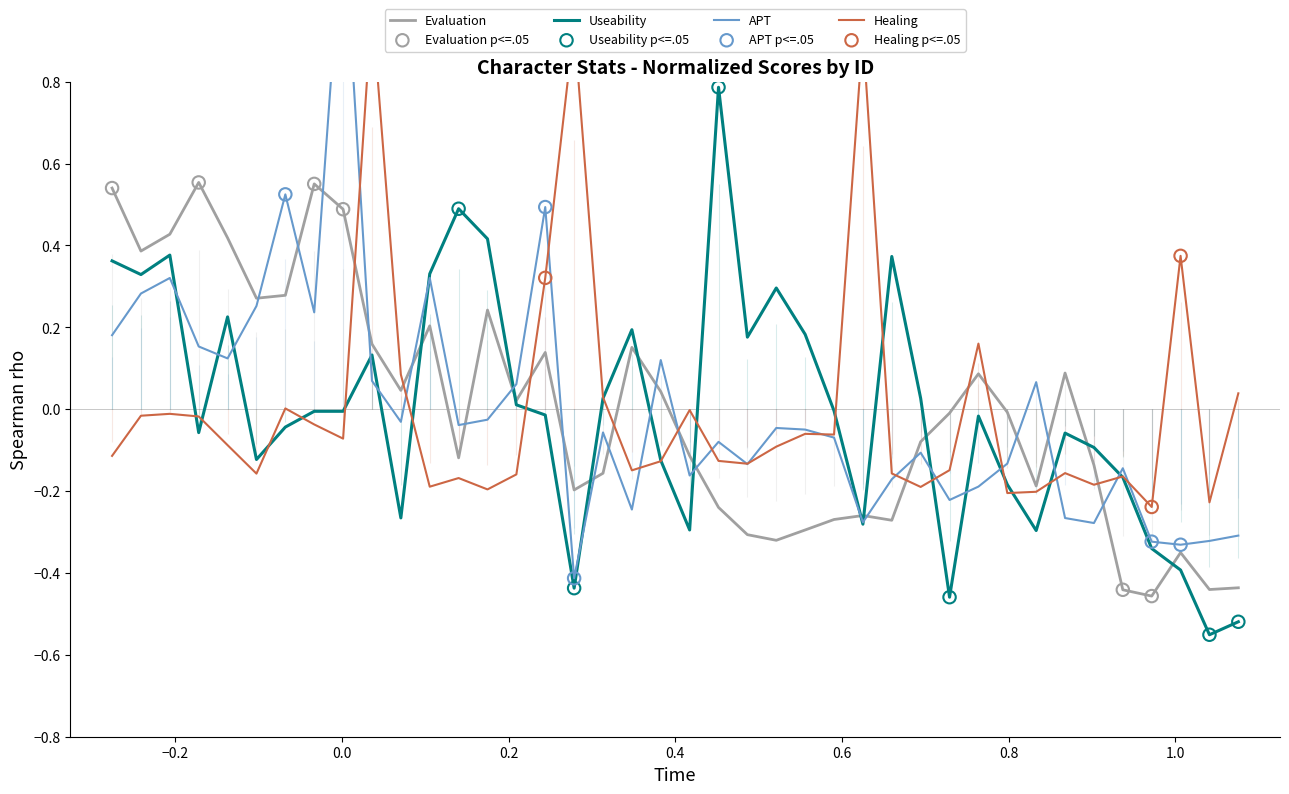

What is the total value across all series at 11?

-0.2